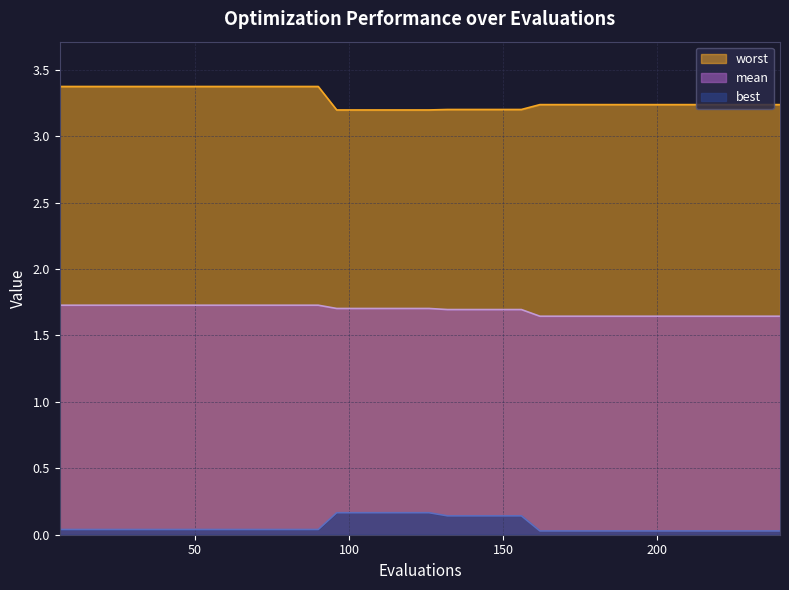

List the series in order of their overall mean, lowest first.

best, mean, worst